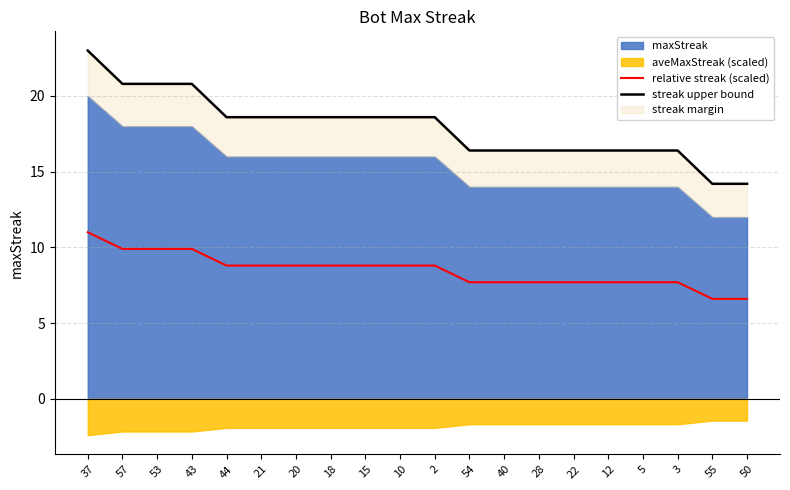

Reading right to left, list all the values displayed in this chart.

relative streak (scaled): 6.6	6.6	7.7	7.7	7.7	7.7	7.7	7.7	7.7	8.8	8.8	8.8	8.8	8.8	8.8	8.8	9.9	9.9	9.9	11.0
streak upper bound: 14.2	14.2	16.4	16.4	16.4	16.4	16.4	16.4	16.4	18.6	18.6	18.6	18.6	18.6	18.6	18.6	20.8	20.8	20.8	23.0